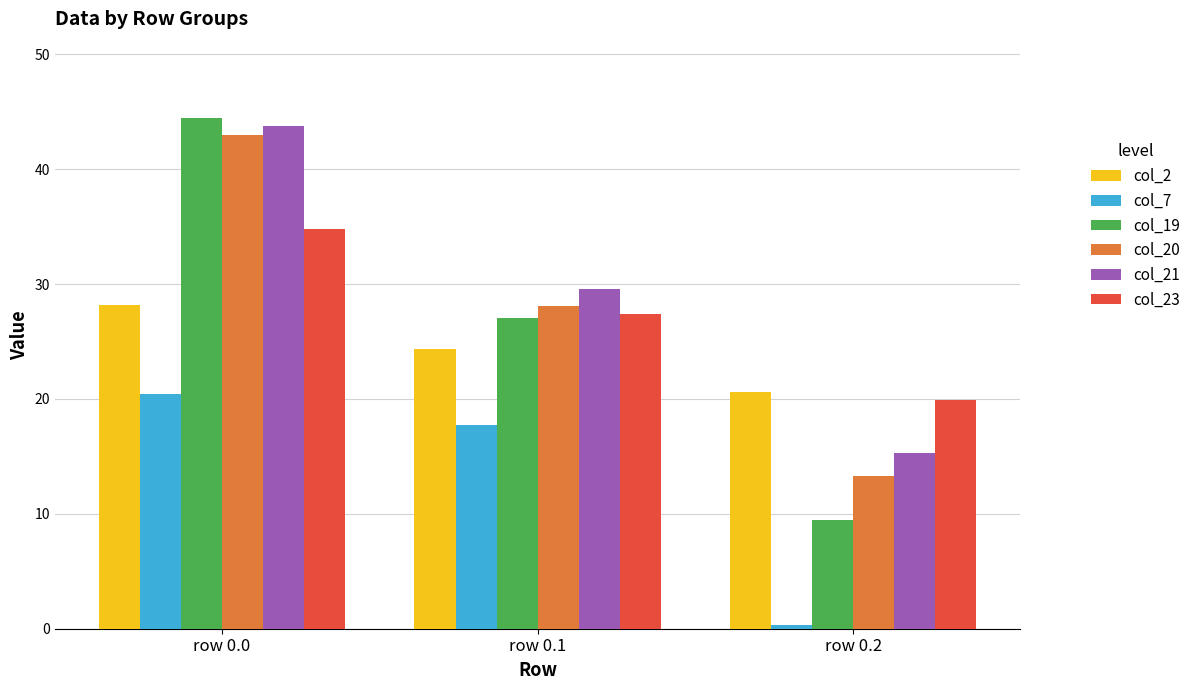

The value of col_2 at row 0.1 is 7.6. True or false?

False